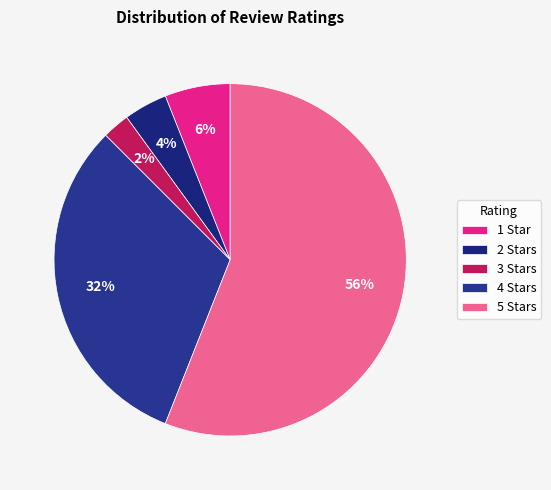

How many segments does this pie chart have?

5